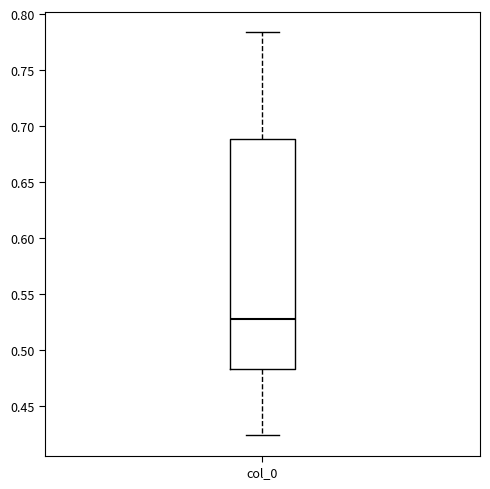

Where does the lower whisker of the box for col_0 end on the y-axis? The values are not printed on the chart, so give them approximately, as read against the axis.

0.425